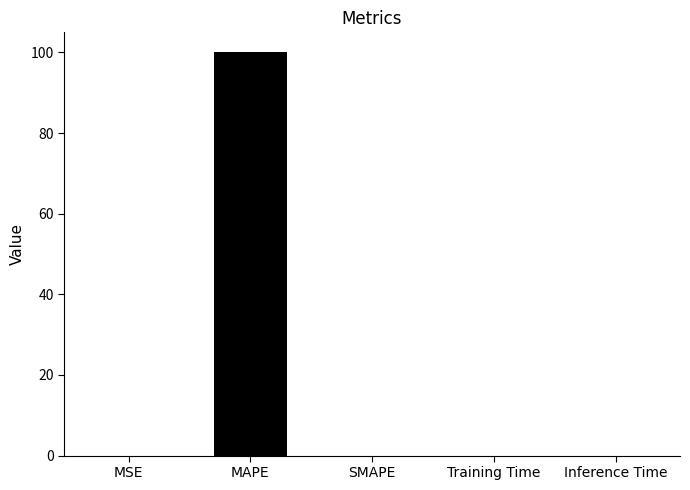

Between MSE and MAPE, which is larger?

MAPE